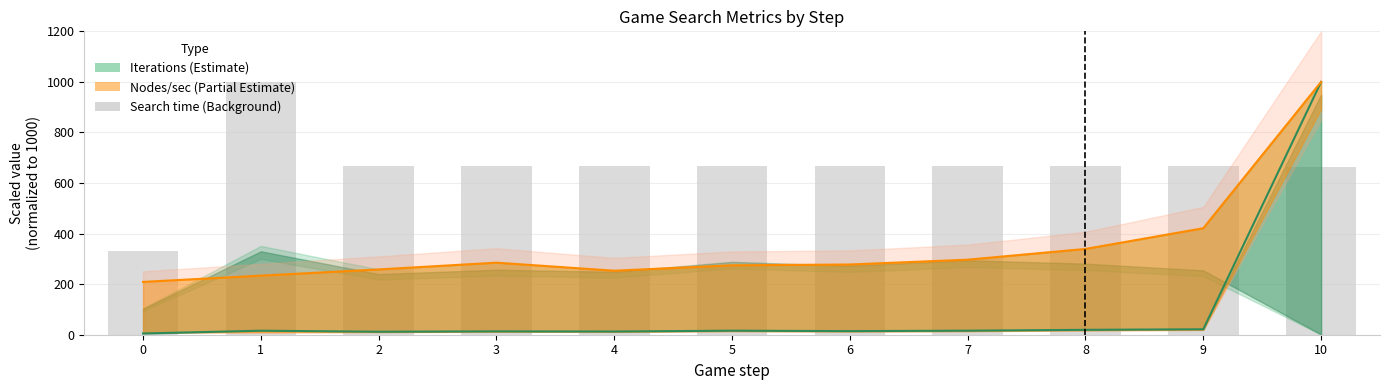

How many data points in Nodes/second are above 277?

6